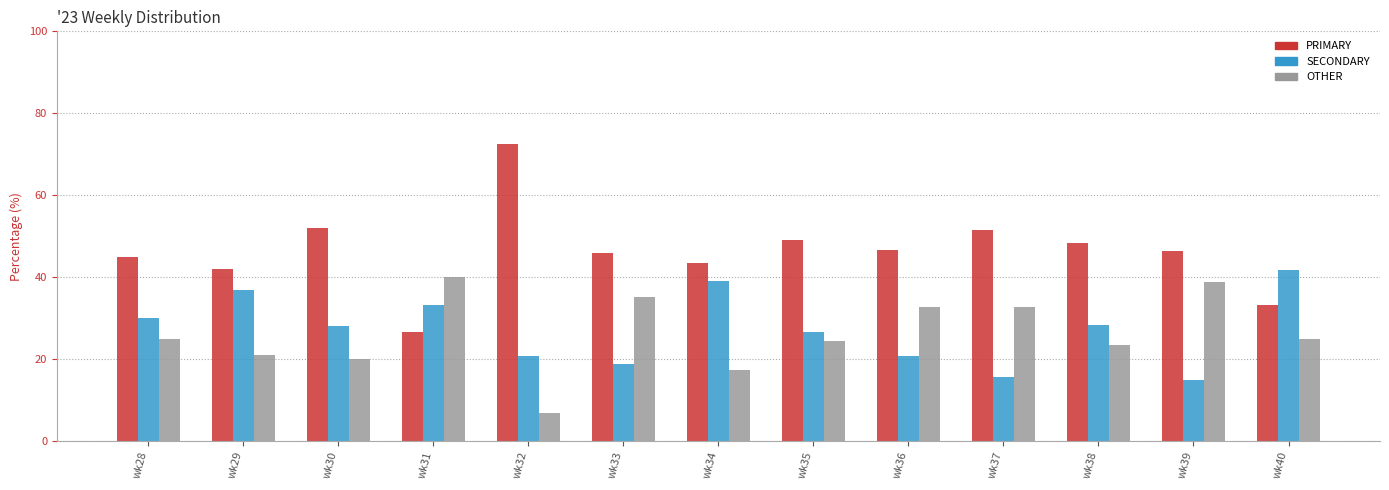

Which series has the widest spread of values?

PRIMARY